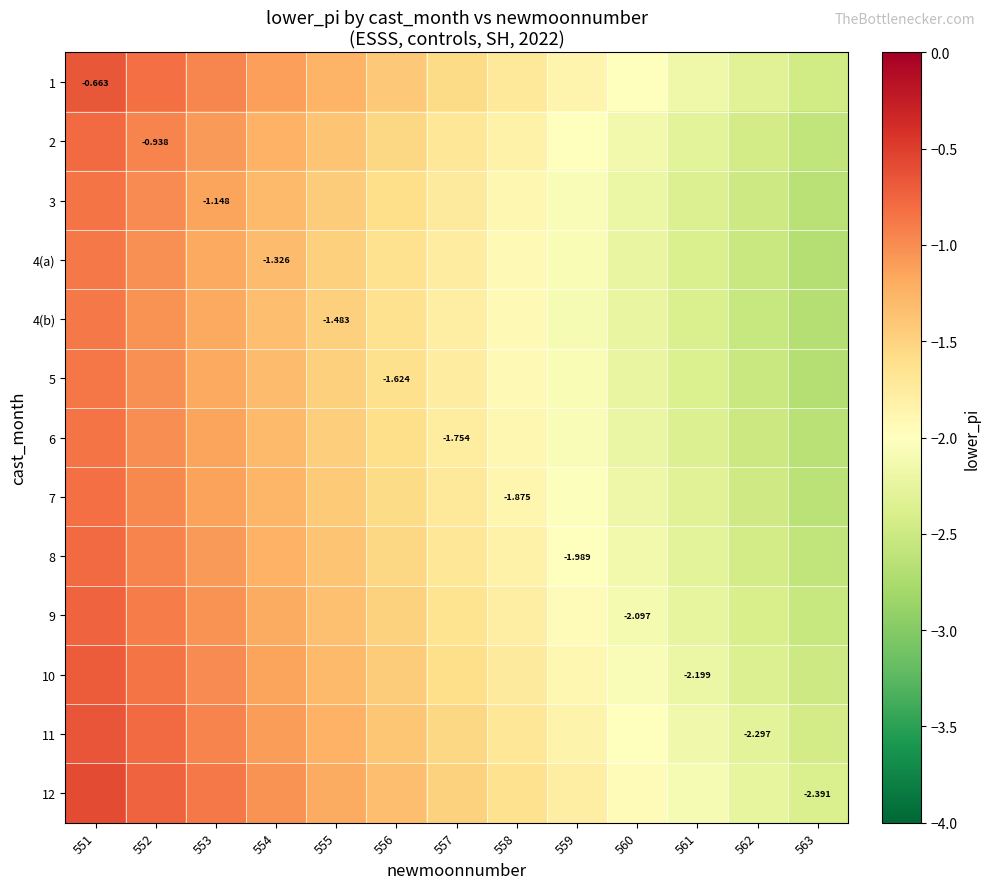

How many categories are shown in the chart?

13